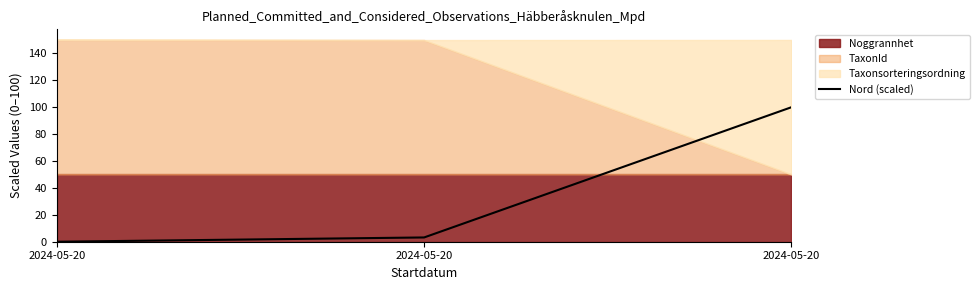

What is the greatest value displayed?

100.0